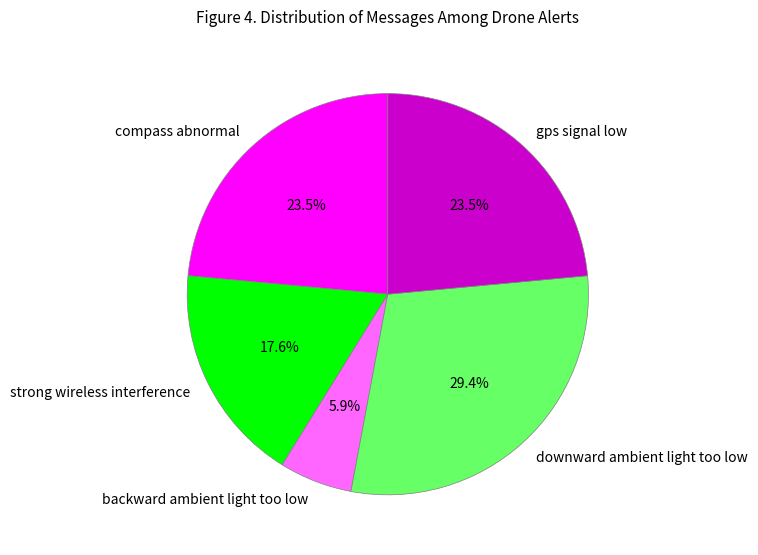

Which slice is the largest?

downward ambient light too low